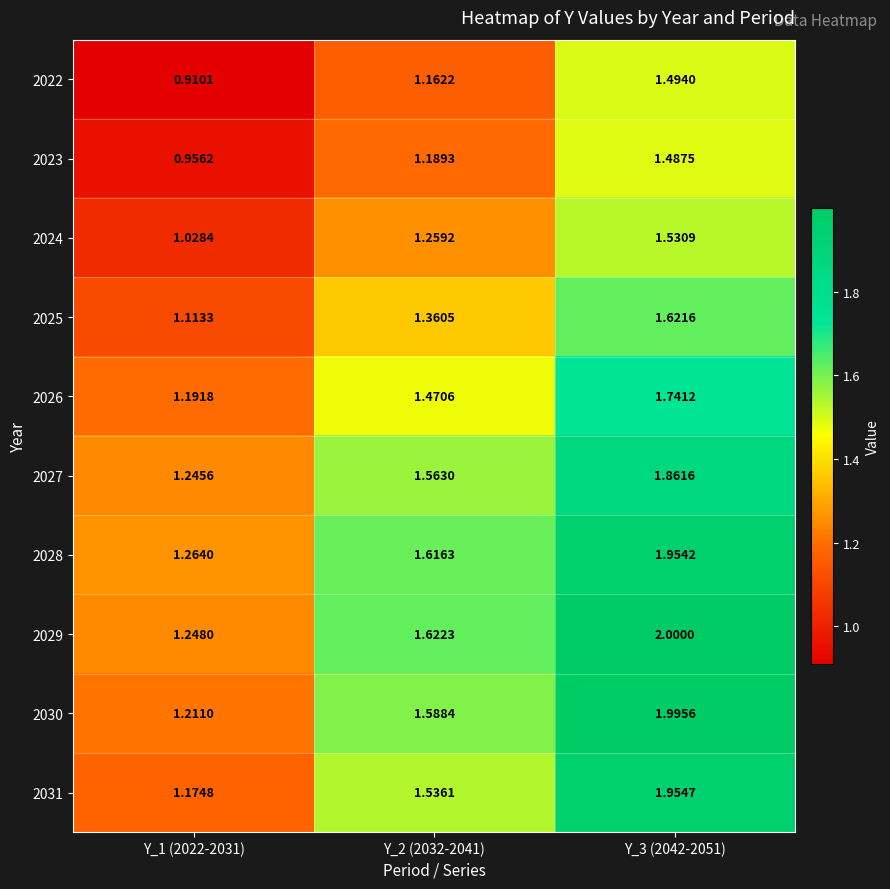

Which category has the highest value across all series?

Y_3 (2042-2051)